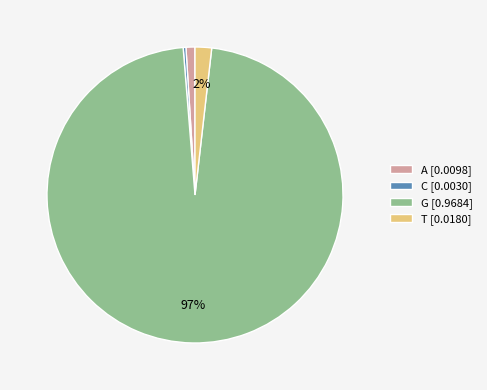

To the nearest percent, what is the difference between the A and C slice percentages?

1%